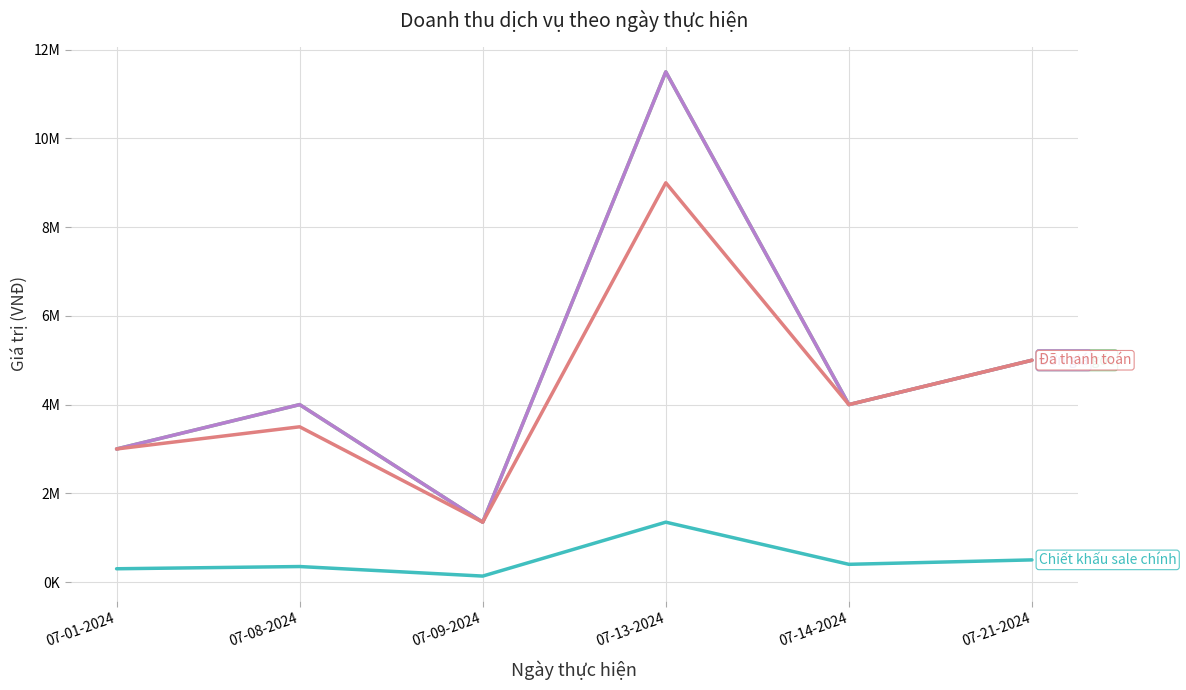

Does the chart display data point markers on the line(s)?

No